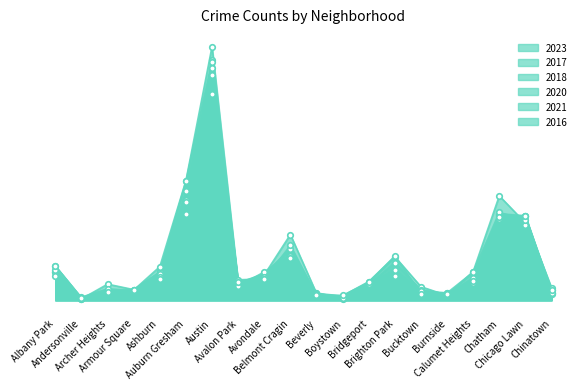

How many values in the 2018 series are below 145?

10